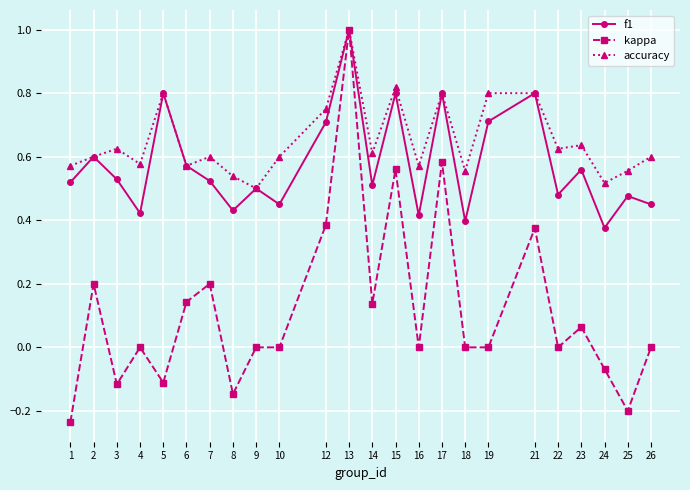

At 16, list the series in order from smallest to largest.

kappa, f1, accuracy